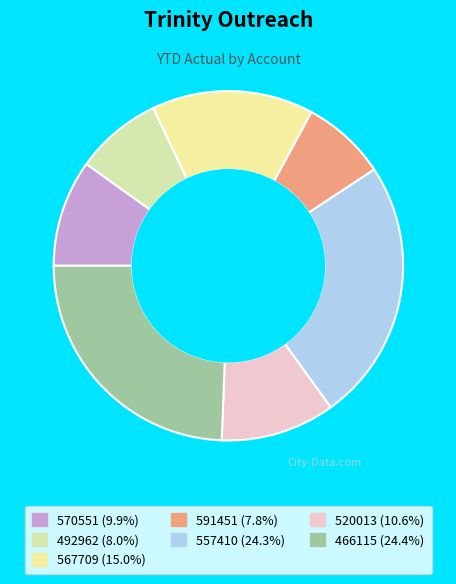

Count the number of slices in the pie.

7